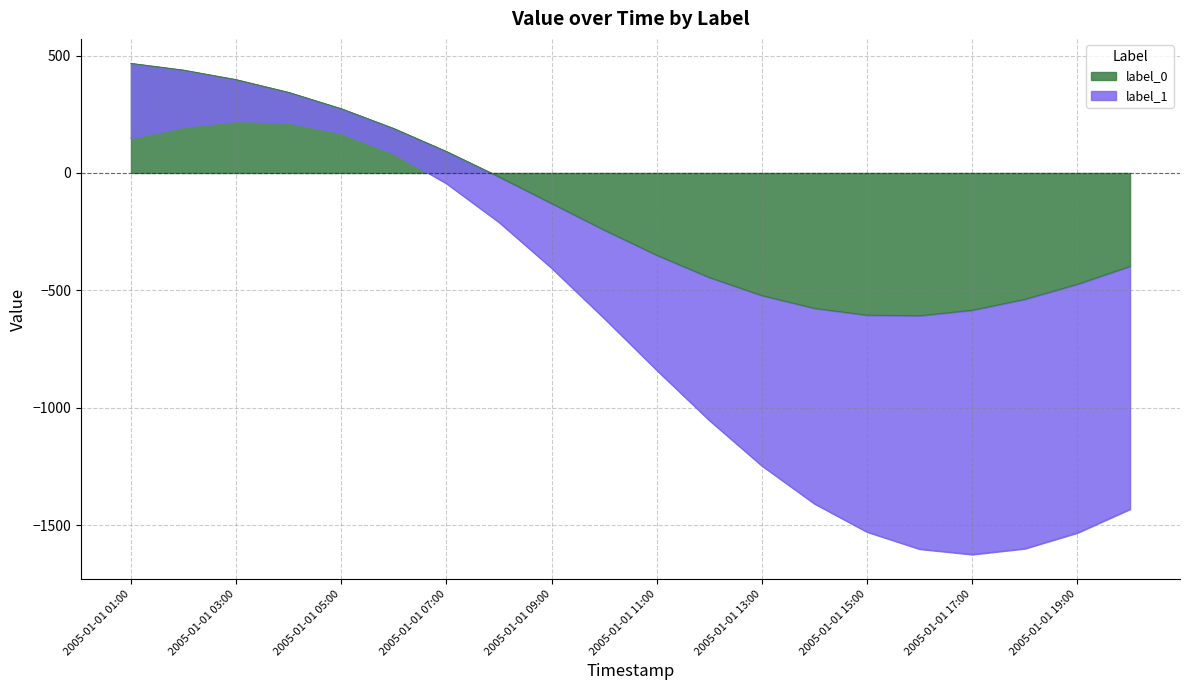

Reading right to left, transcribe all the data shown in this chart.

2005-01-01 20:00=-398.1	2005-01-01 19:00=-474.1	2005-01-01 18:00=-538.4	2005-01-01 17:00=-584.7	2005-01-01 16:00=-608.2	2005-01-01 15:00=-605.8	2005-01-01 14:00=-576.8	2005-01-01 13:00=-522.3	2005-01-01 12:00=-445.4	2005-01-01 11:00=-350.5	2005-01-01 10:00=-243.3	2005-01-01 09:00=-130.0	2005-01-01 08:00=-16.7	2005-01-01 07:00=91.1	2005-01-01 06:00=188.9	2005-01-01 05:00=273.4	2005-01-01 04:00=342.9	2005-01-01 03:00=397.3	2005-01-01 02:00=437.8	2005-01-01 01:00=466.6